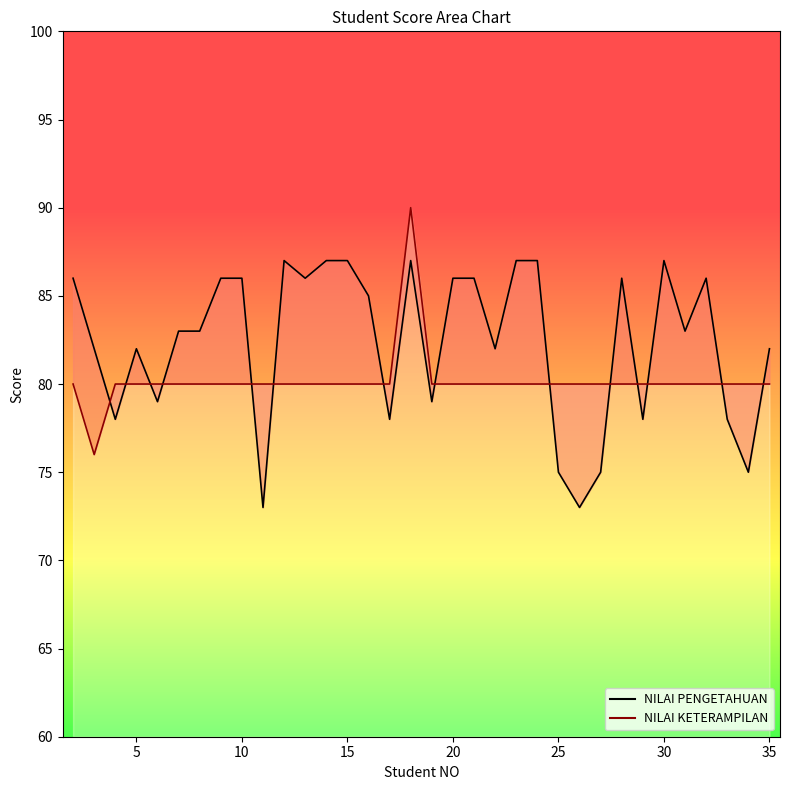

Which category has the lowest value in the NILAI PENGETAHUAN series?

11